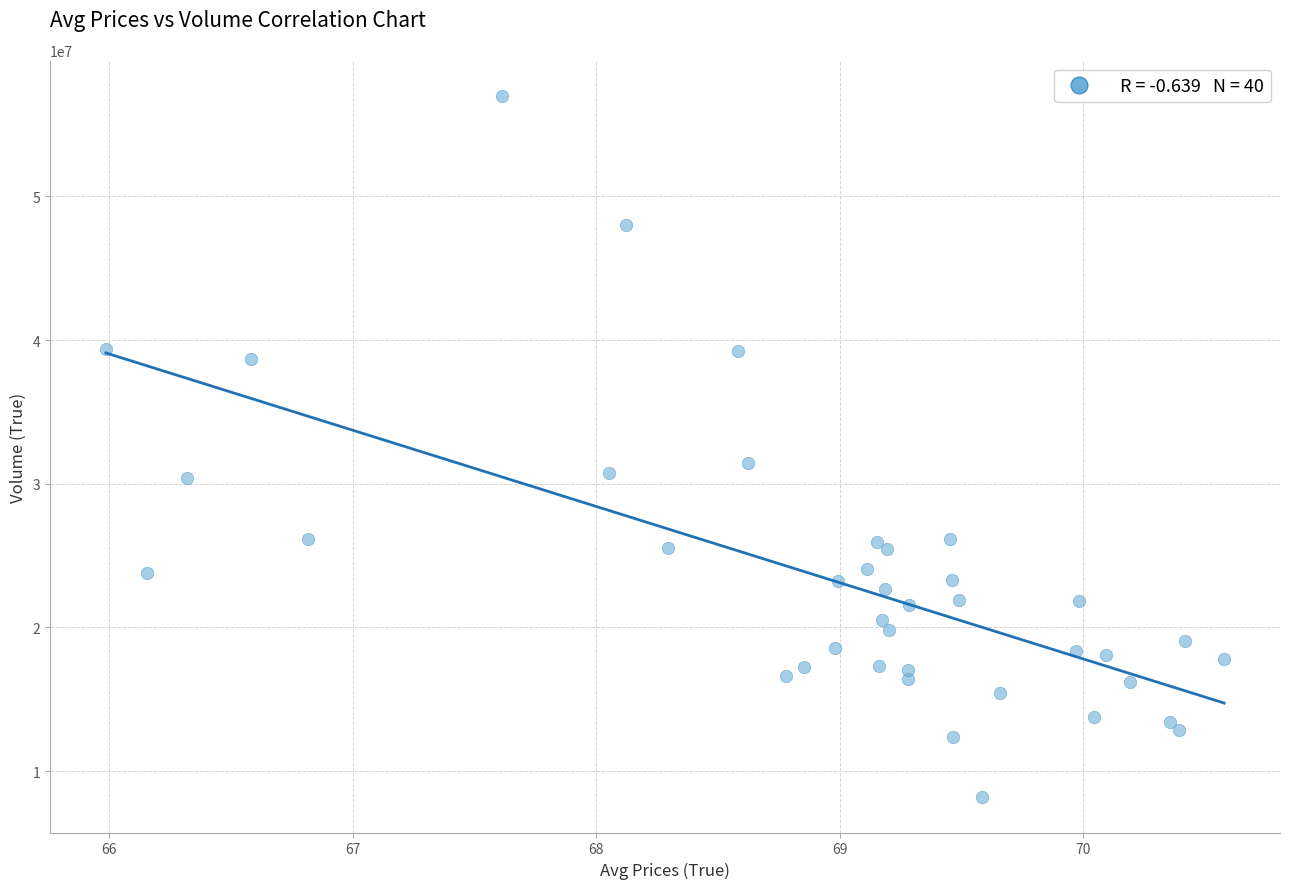

What Y value in the scatter plot is closest to 32590750?

31433500